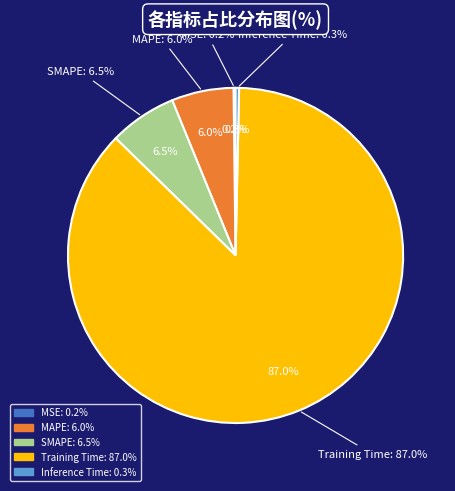

Which category accounts for the majority?

Training Time